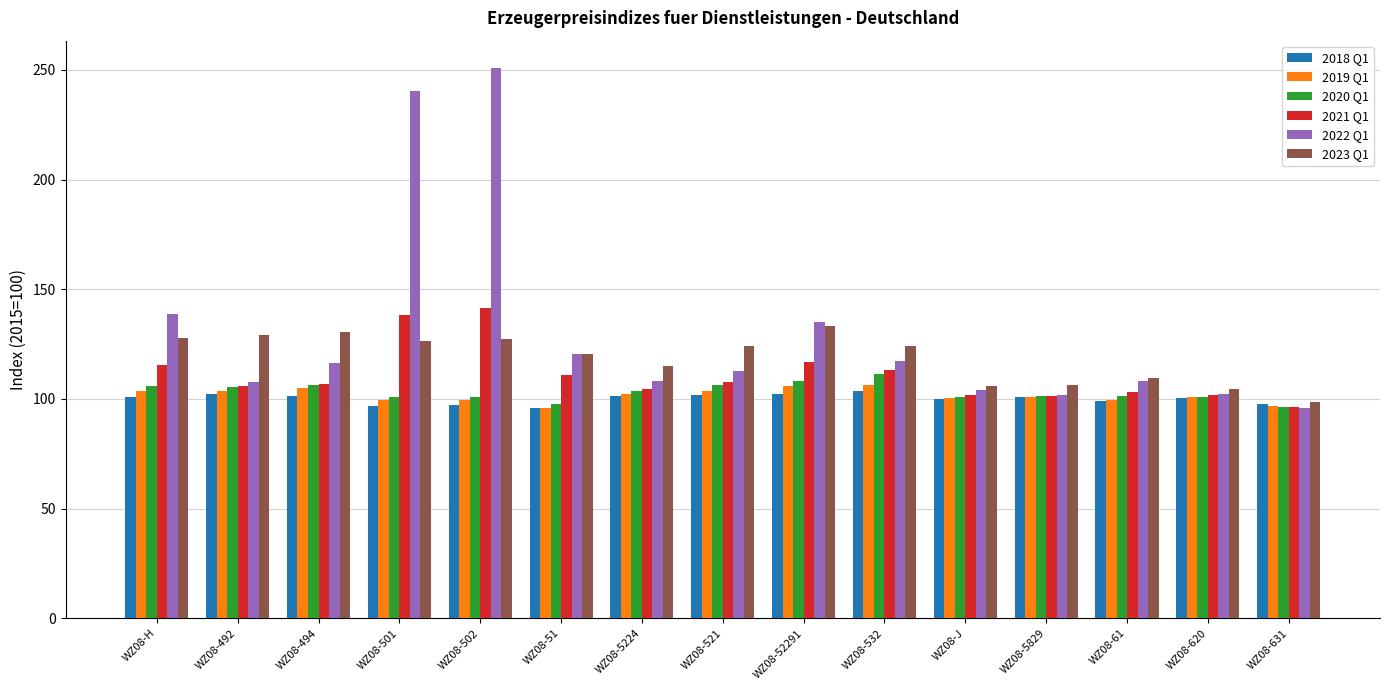

The value of 2022 Q1 at WZ08-502 is 102.9. True or false?

False